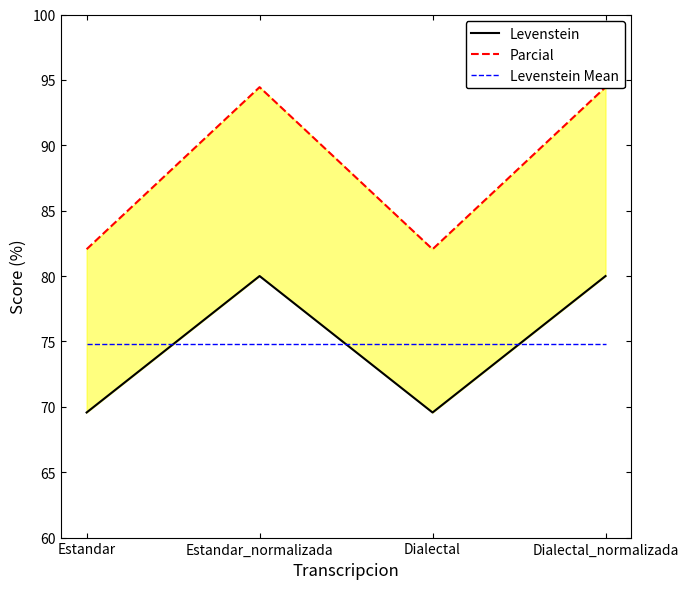

What is the value of the Levenstein point at the 4th from the left?

80.0